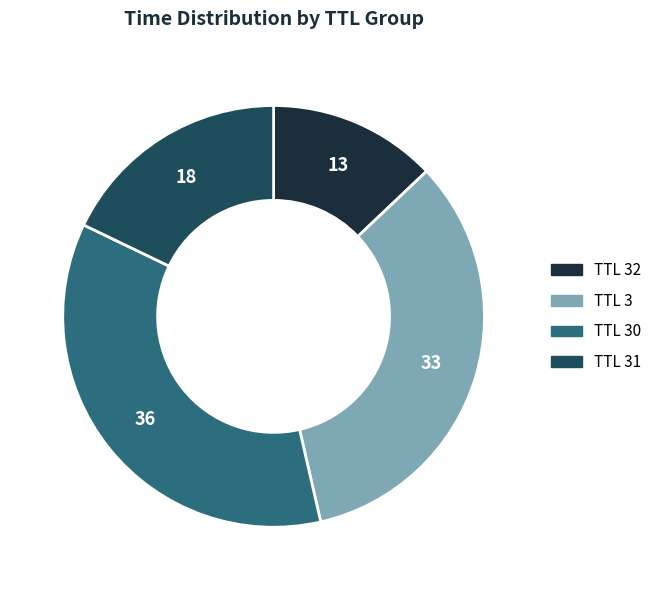

Which slice is the smallest?

TTL 32